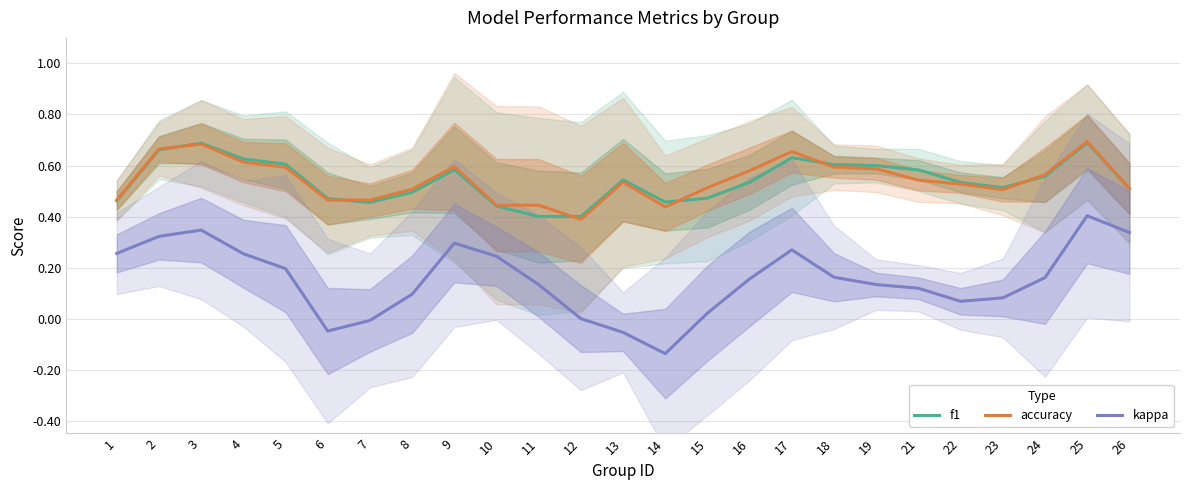

In kappa, how many points are lower than both neighbors (excluding endpoints)?

3